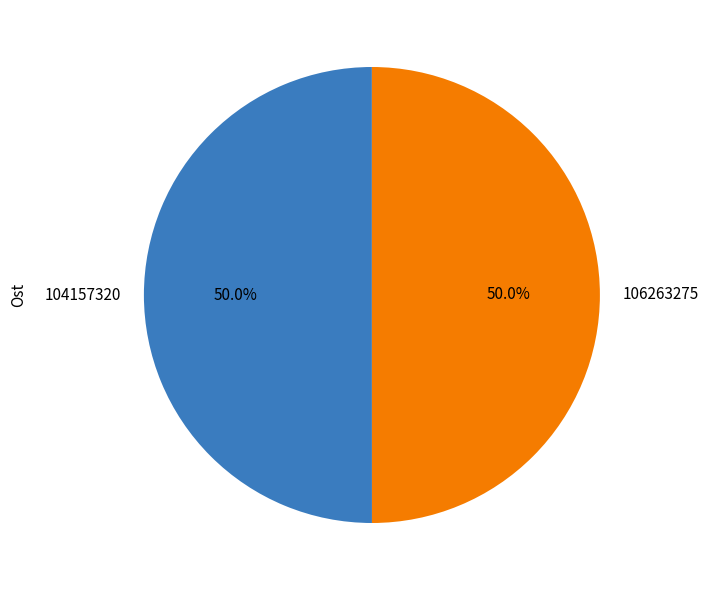

Combined, what portion of the pie is 104157320 and 106263275?

100.0%